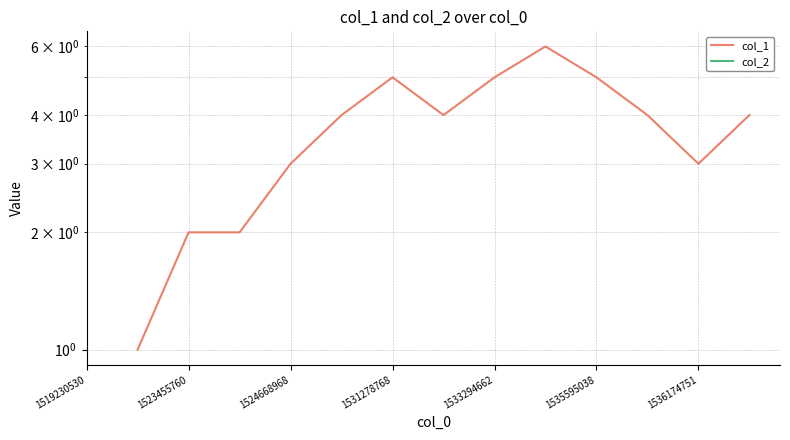

What is the sum of the col_1 values at 1535595038 and 1523455760?

7.0